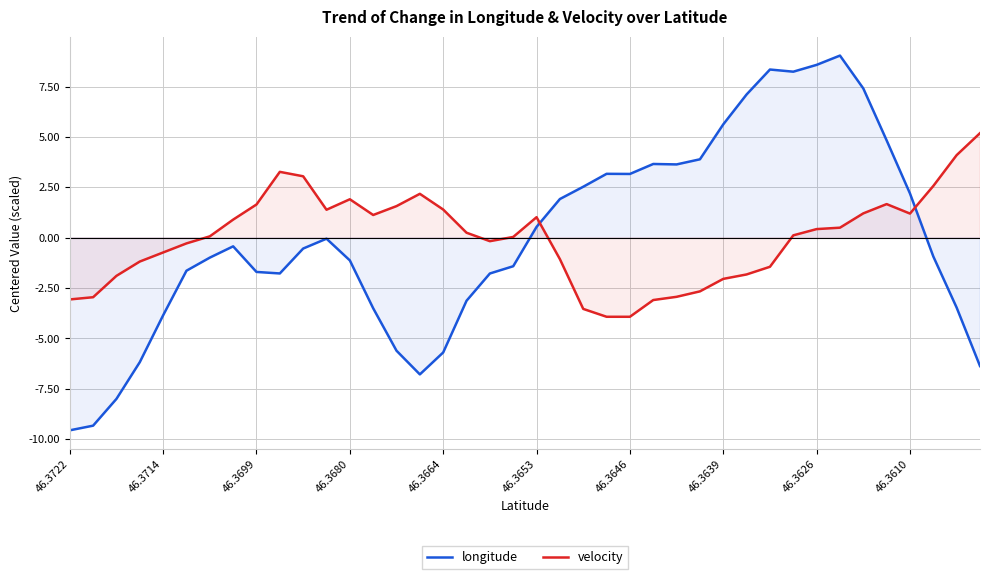

The value of longitude at 46.3646 is -0.4. True or false?

False